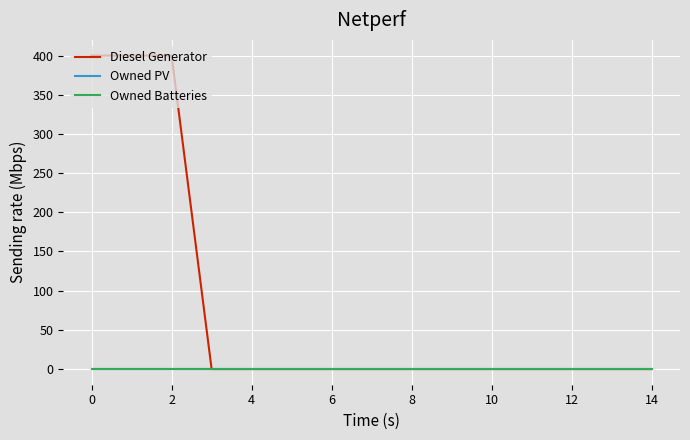

How many lines are shown in the chart?

3